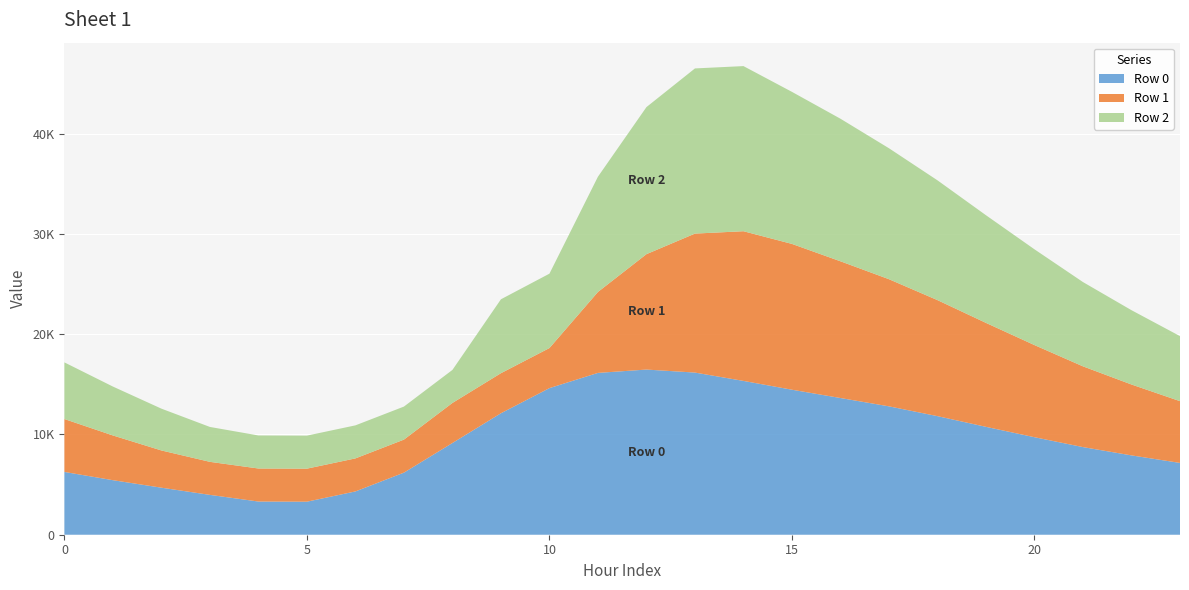

Reading left to right, extract all data points from this chart.

Row 0: 6263.9	5440.7	4692.4	3974.7	3311.0	3295.2	4319.0	6193.2	9150.3	12117.4	14625.6	16142.9	16475.9	16175.4	15343.8	14465.4	13637.1	12806.1	11828.8	10761.4	9726.8	8741.0	7913.8	7162.8
Row 1: 5276.9	4461.6	3714.3	3295.2	3295.2	3295.2	3295.2	3295.2	3996.3	3996.3	3996.3	8074.1	11512.6	13864.3	14932.0	14544.6	13639.3	12683.5	11574.3	10369.4	9190.3	8054.6	7071.7	6160.8
Row 2: 5650.5	4877.7	4169.9	3481.6	3295.2	3295.2	3295.2	3295.2	3295.2	7373.0	7420.4	11498.2	14670.2	16476.0	16472.1	15166.8	14221.1	13062.3	11949.4	10739.4	9552.4	8407.3	7412.3	6487.9